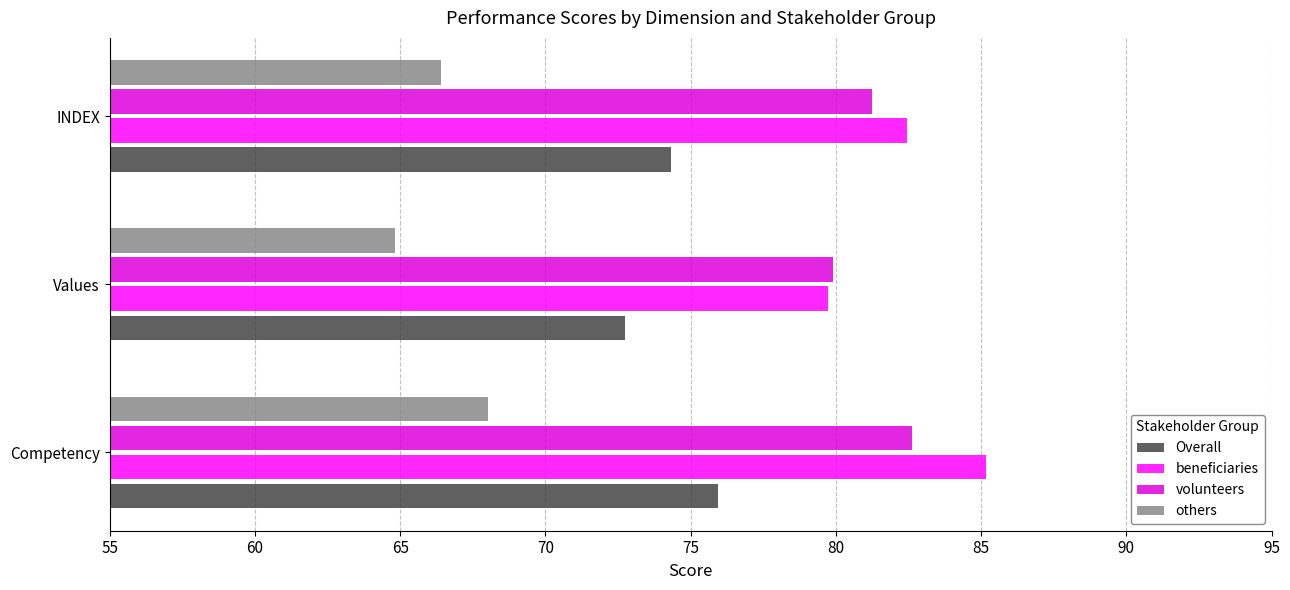

Rank the categories by others value from highest to lowest.

Competency, INDEX, Values